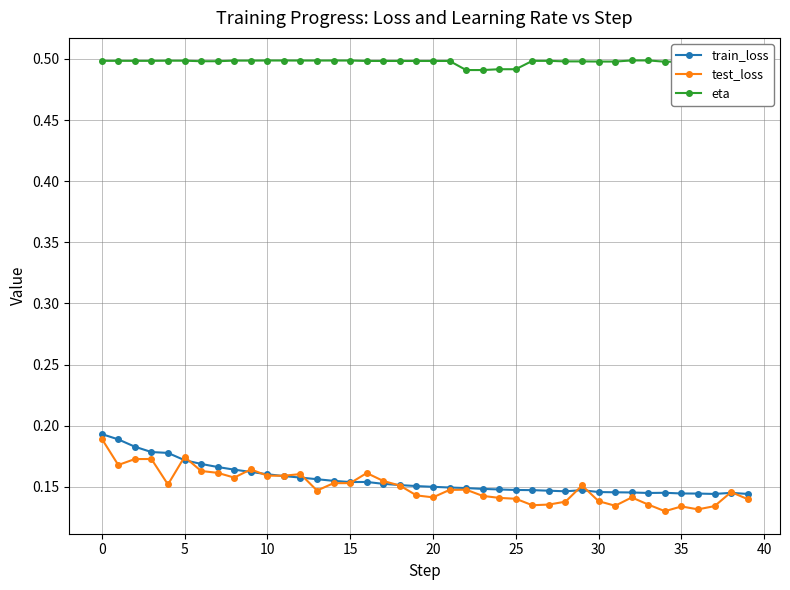

True or false: eta has more than 1 points higher than both neighbors.

False